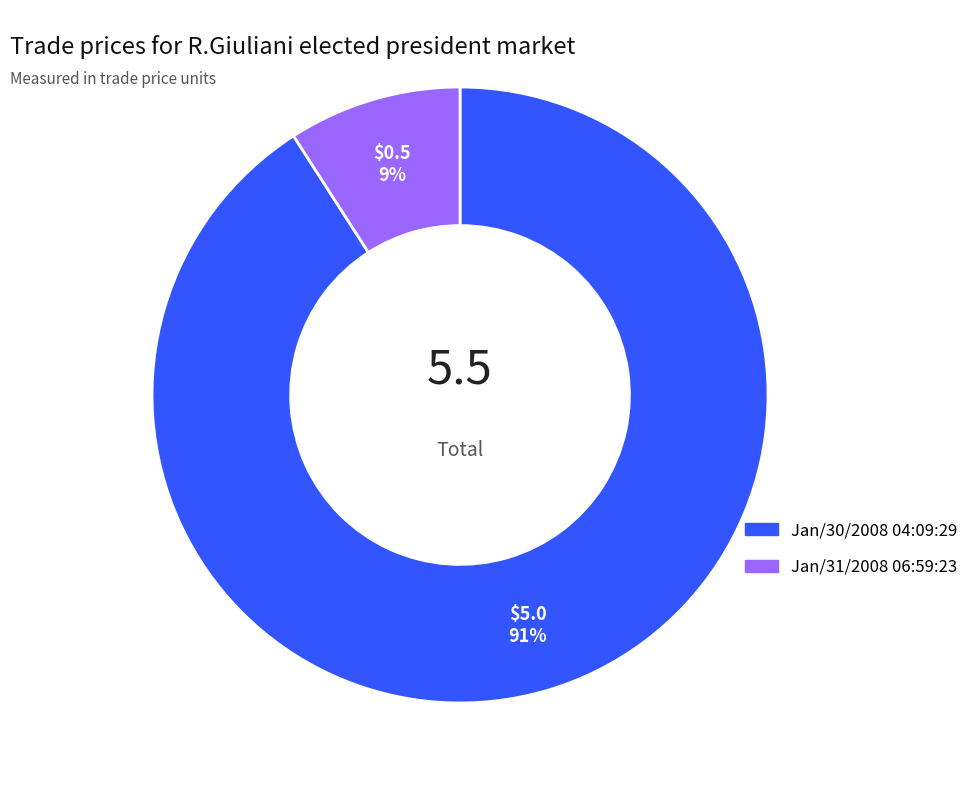

To the nearest percent, what is the difference between the largest and smallest slice percentages?

82%